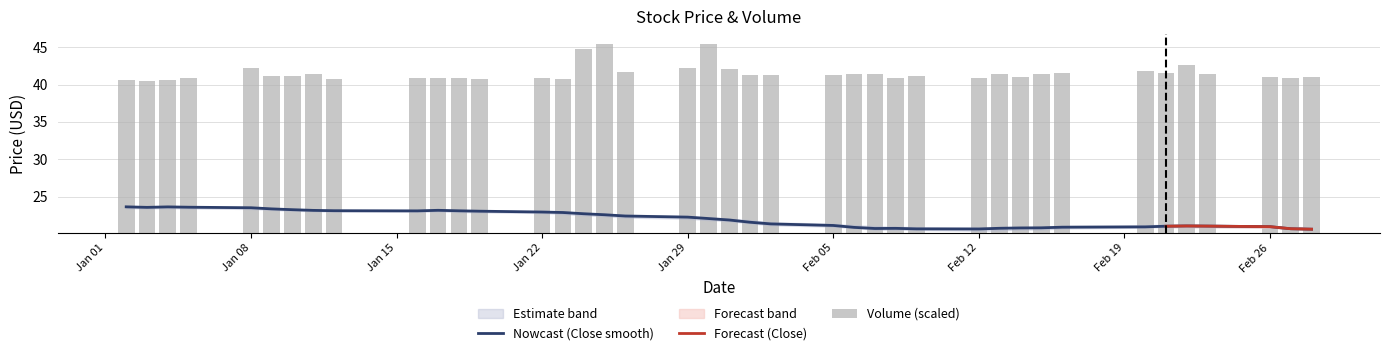

Is it true that Volume equals 20.4 at 2018-01-03?

True